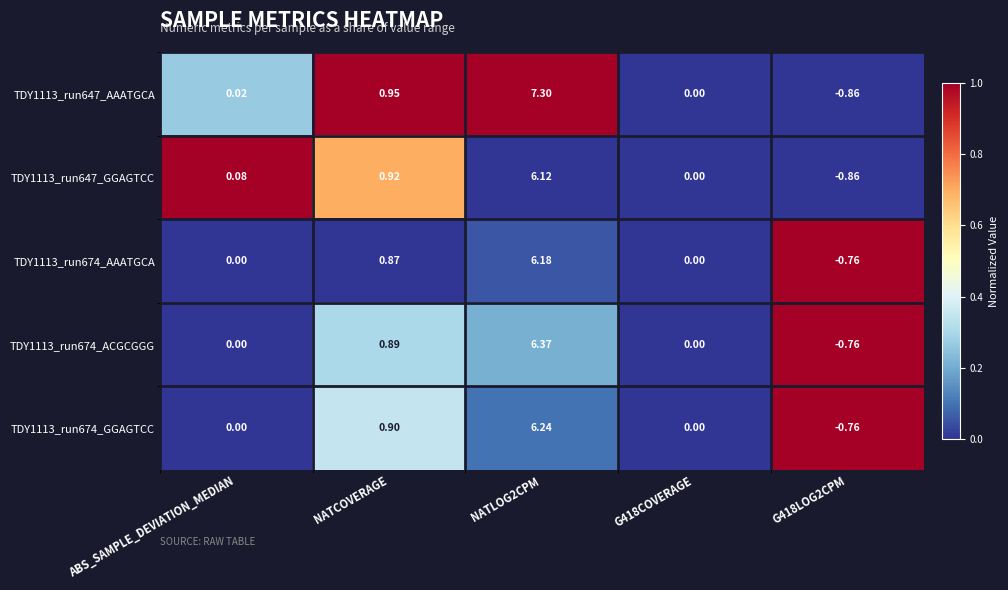

What is the total value across all series at NATLOG2CPM?

32.2